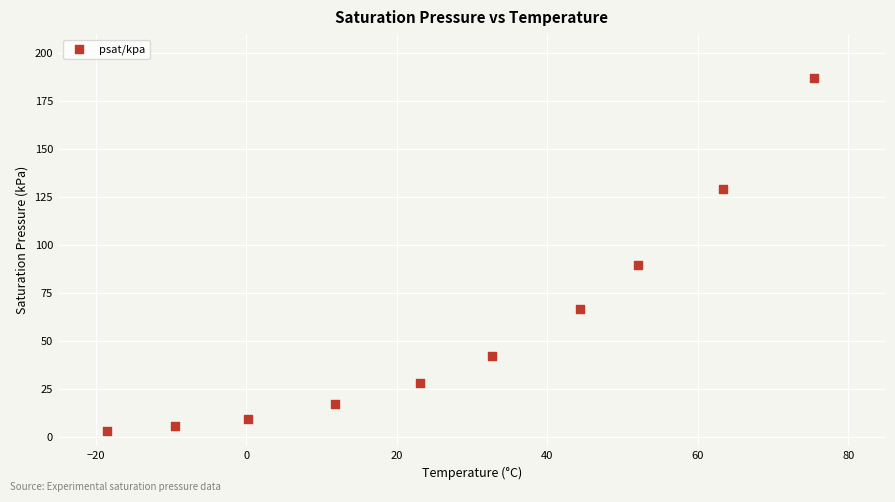

What Y value in the scatter plot is closest to 95?

89.5